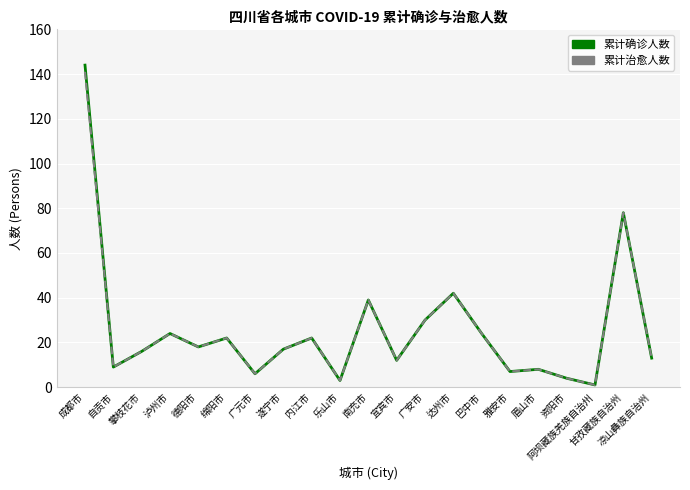

Which category has the lowest value across all series?

阿坝藏族羌族自治州